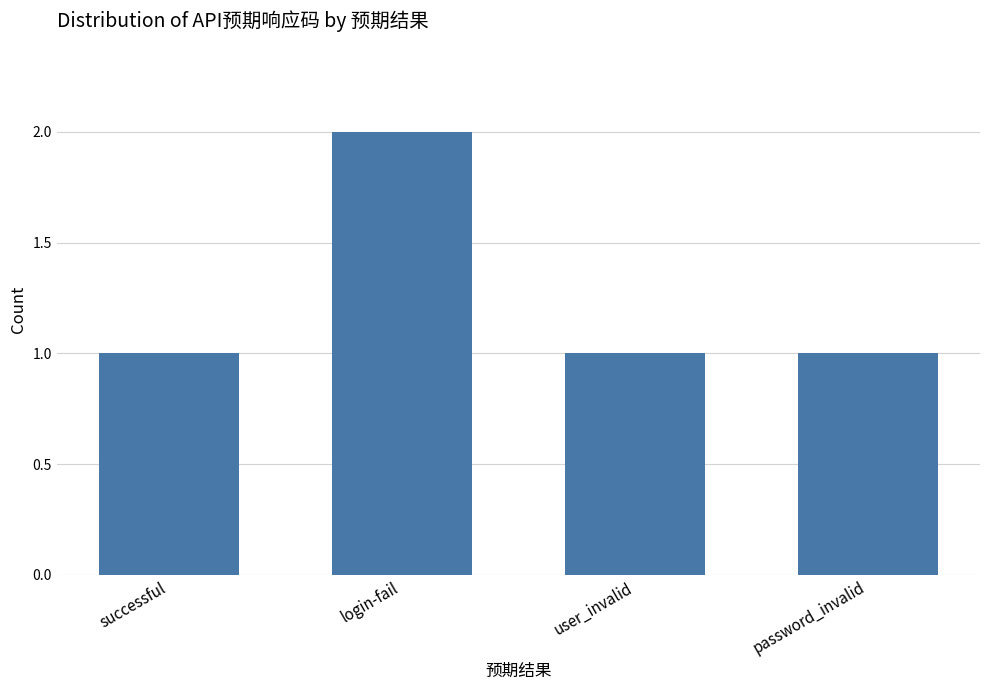

How many categories are shown in the chart?

4